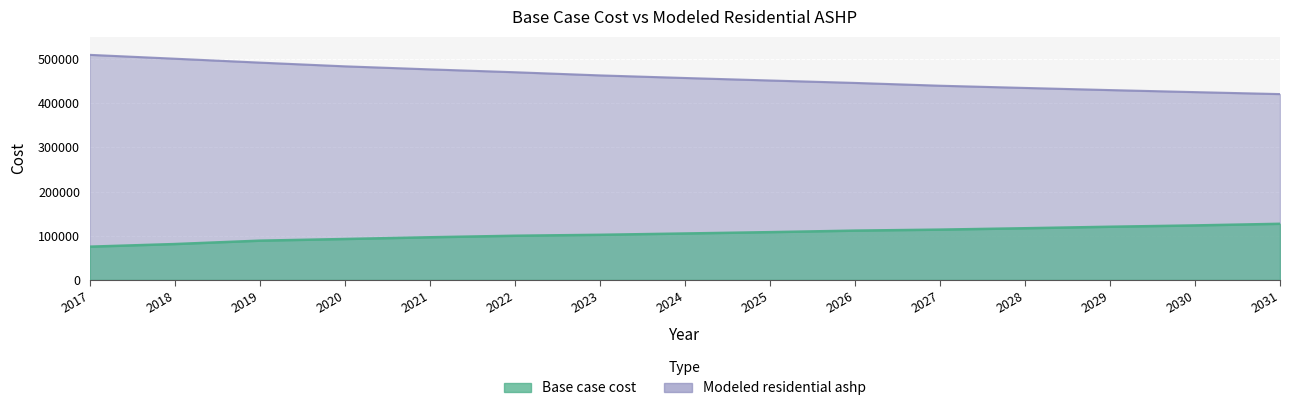

How many distinct data groups are displayed?

2